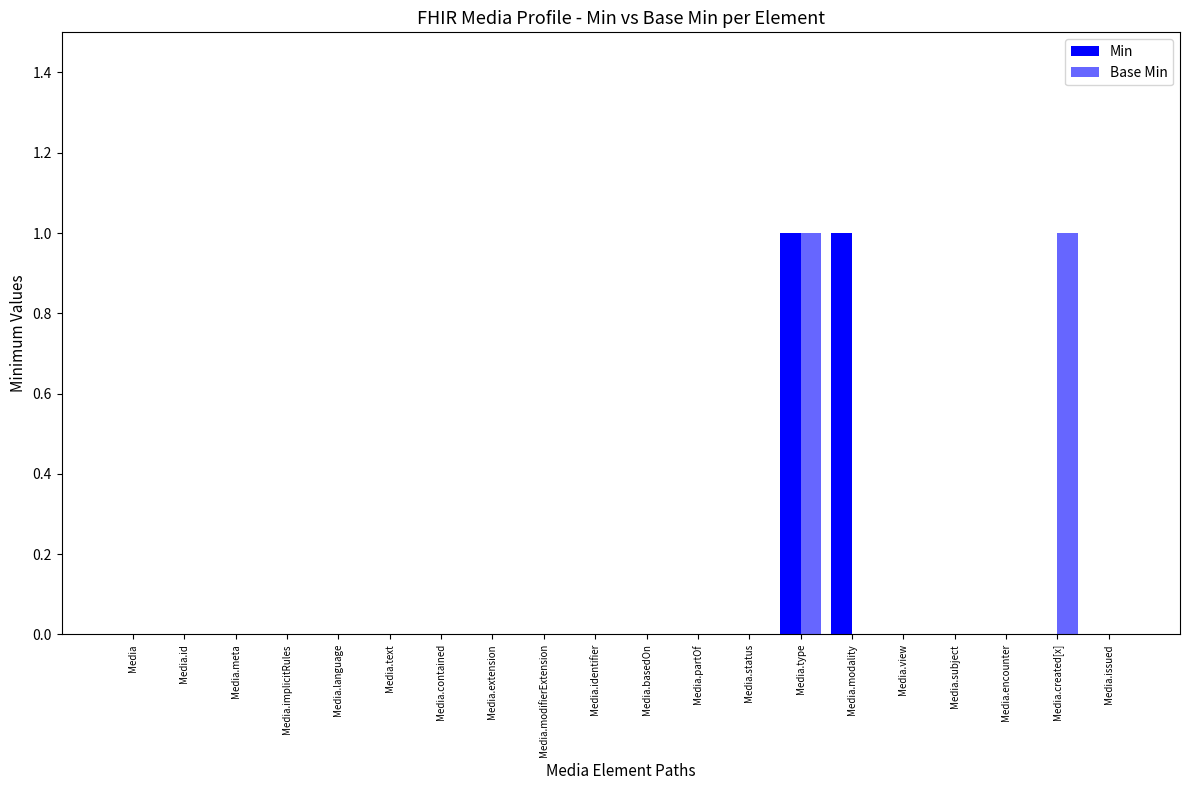

Is it true that Min equals 1 at Media.text?

False